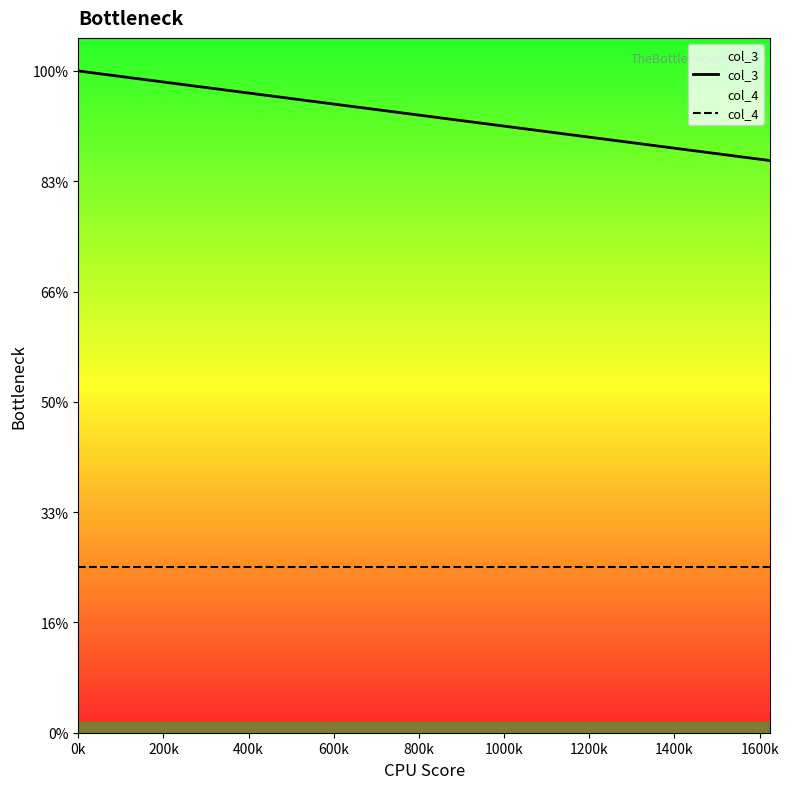

True or false: col_3 and col_4 cross at least once.

False